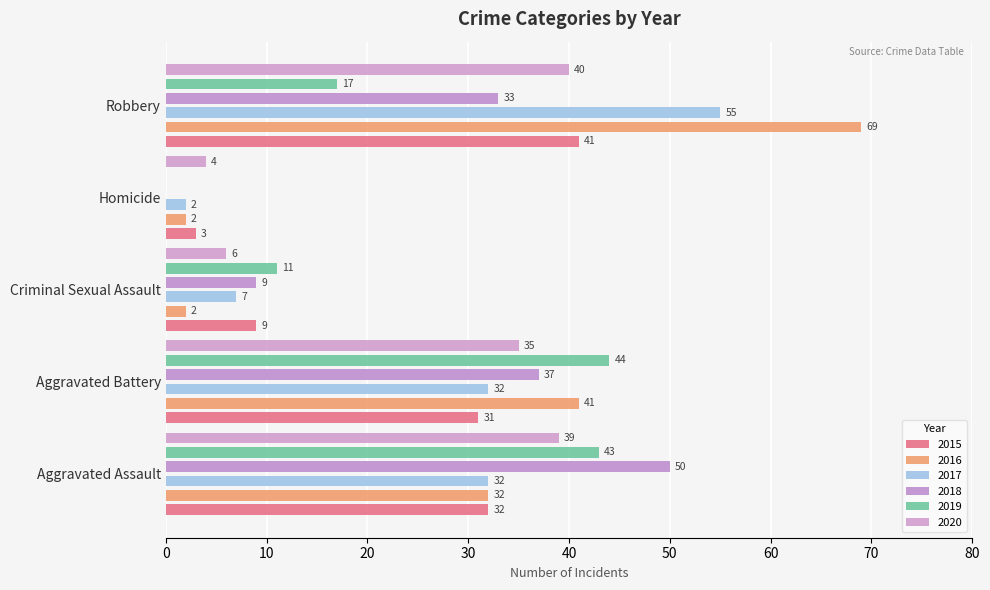

List the series in order of their peak value, lowest first.

2020, 2015, 2019, 2018, 2017, 2016